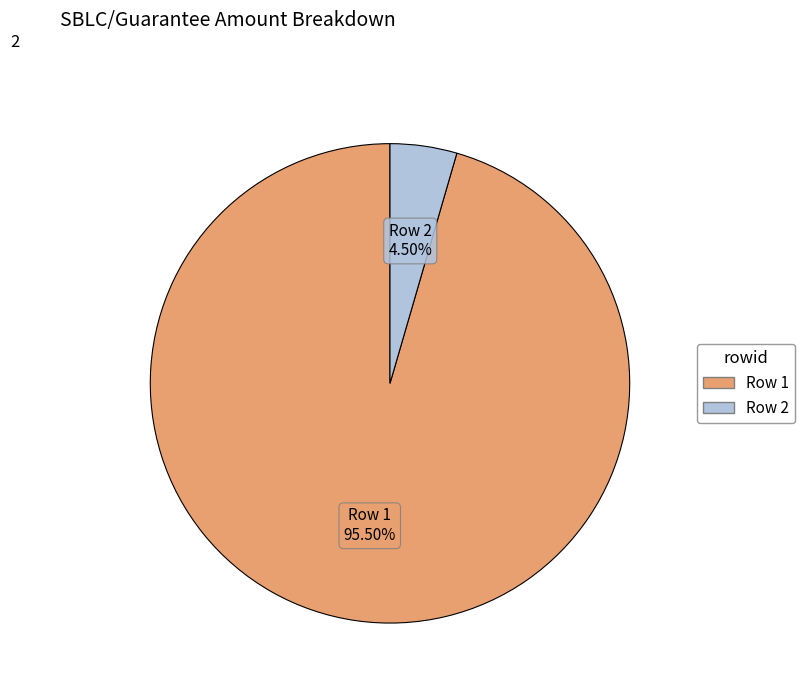

Does any single category account for the majority?

Yes